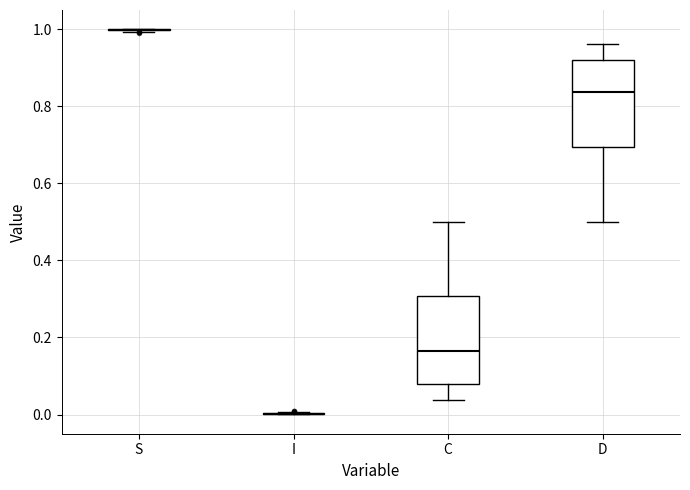

Reading left to right, transcribe this box plot: for each box, give where its median line is, the range the box spans, and where its two whiskers end, as read against the y-axis. The values are not printed on the chart, so give them approximately, as read against the axis.

S: box collapsed to a line at 1.00, whiskers 1.00 to 1.00
I: box collapsed to a line at 0.00, whiskers 0.00 to 0.00
C: median 0.16, box 0.08 to 0.30, whiskers 0.04 to 0.50
D: median 0.84, box 0.70 to 0.92, whiskers 0.50 to 0.96